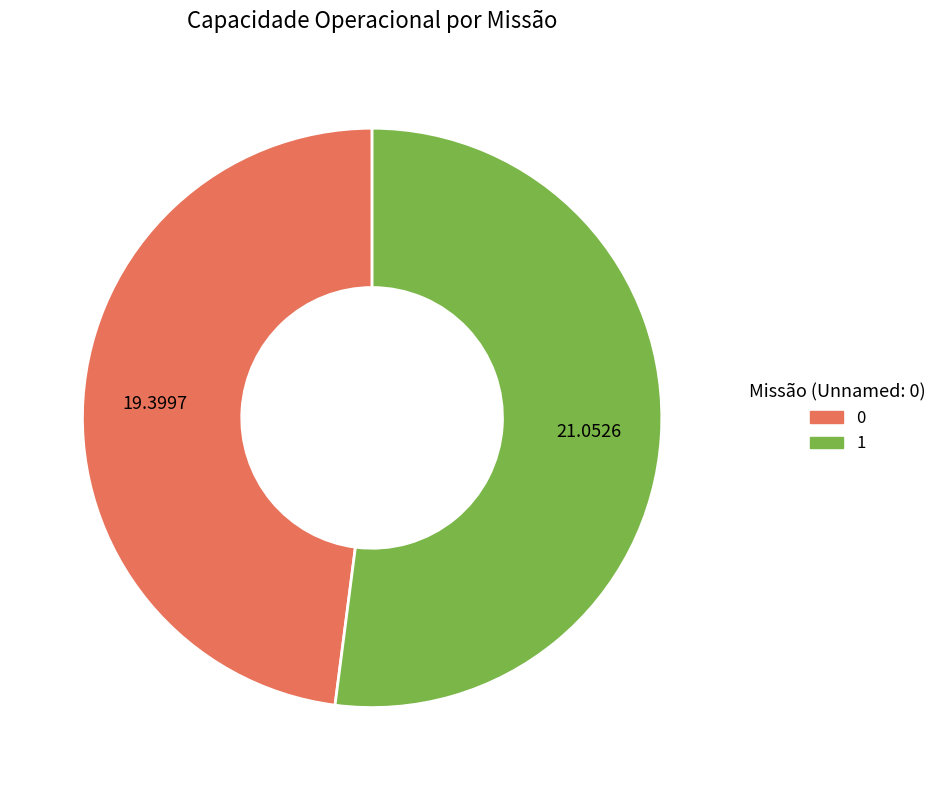

What is the ratio of the value at 1 to the value at 0?

1.1